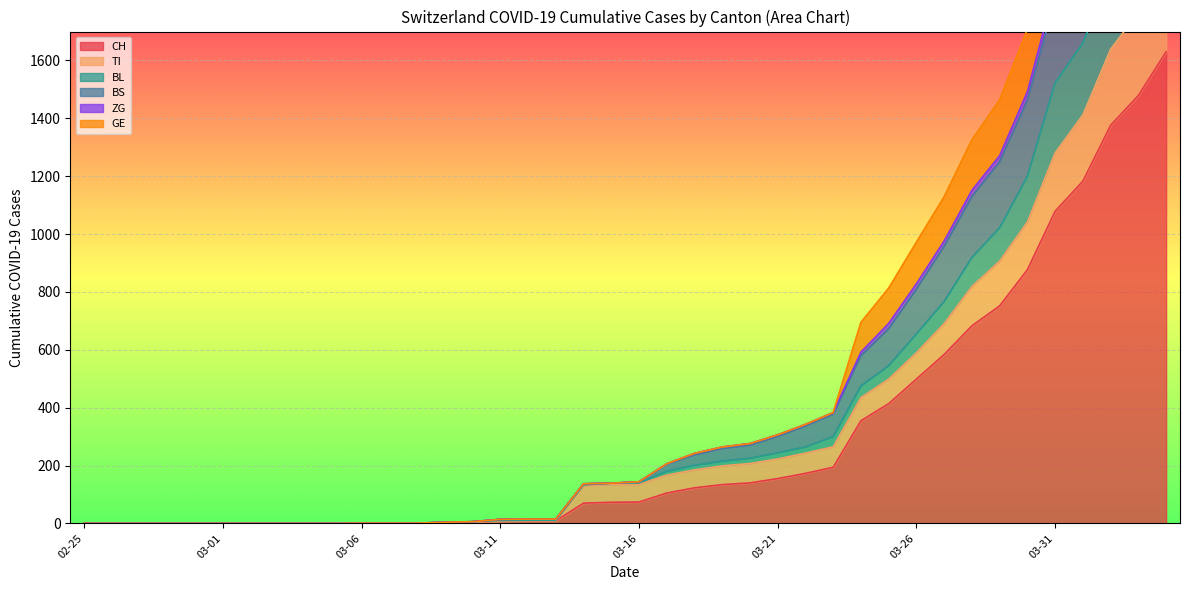

Which series has the largest total across all categories?

BS